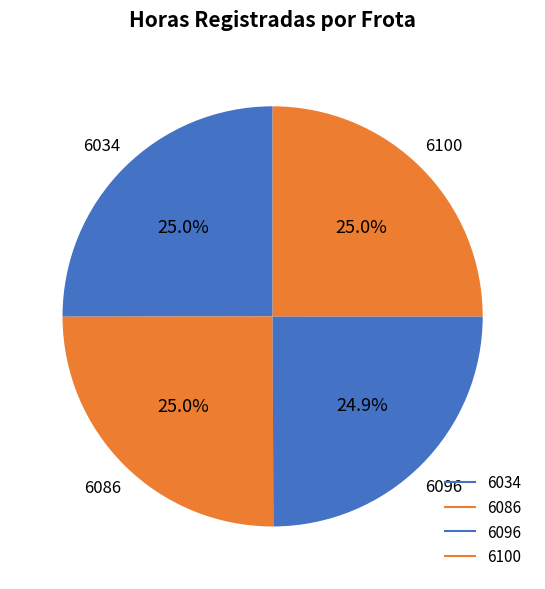

How many segments does this pie chart have?

4